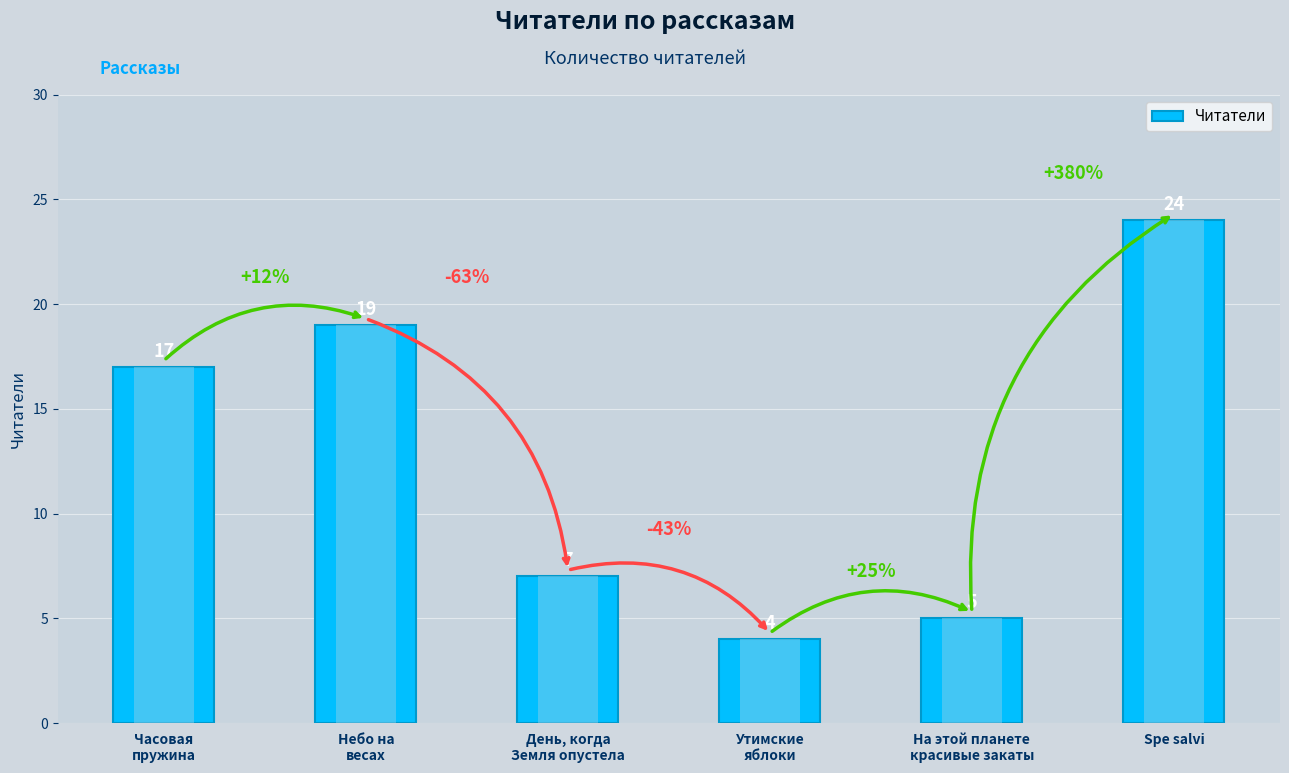

What position from the left is На этой планете
красивые закаты?

5